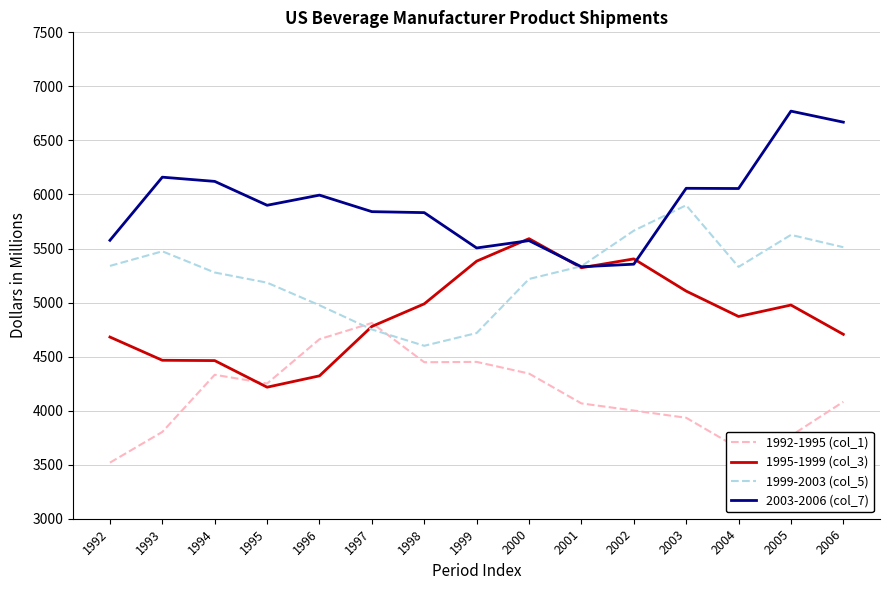

True or false: 2003-2006 (col_7) and 1992-1995 (col_1) cross at least once.

False